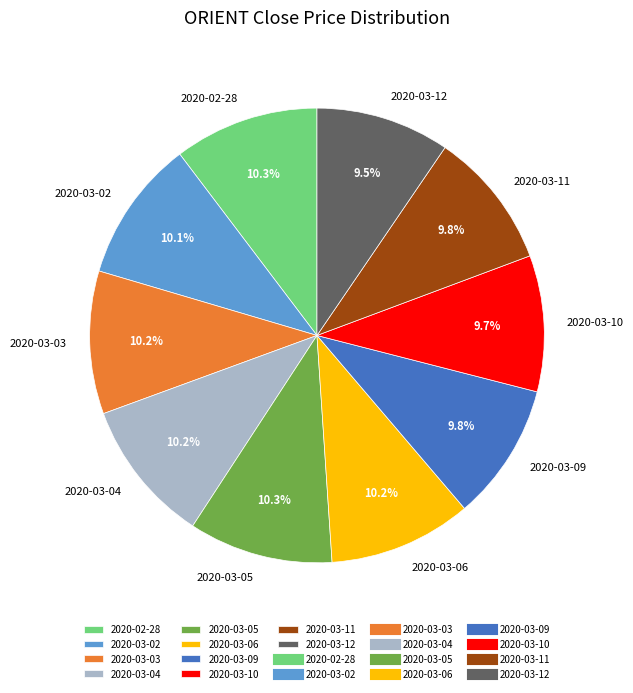

To the nearest percent, what is the difference between the largest and smallest slice percentages?

1%